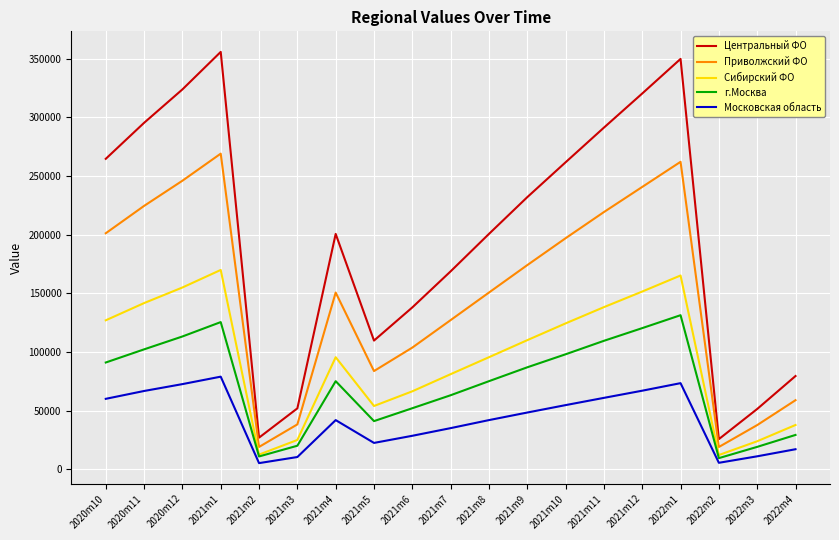

The value of Сибирский ФО at 2021m10 is 41793. True or false?

False